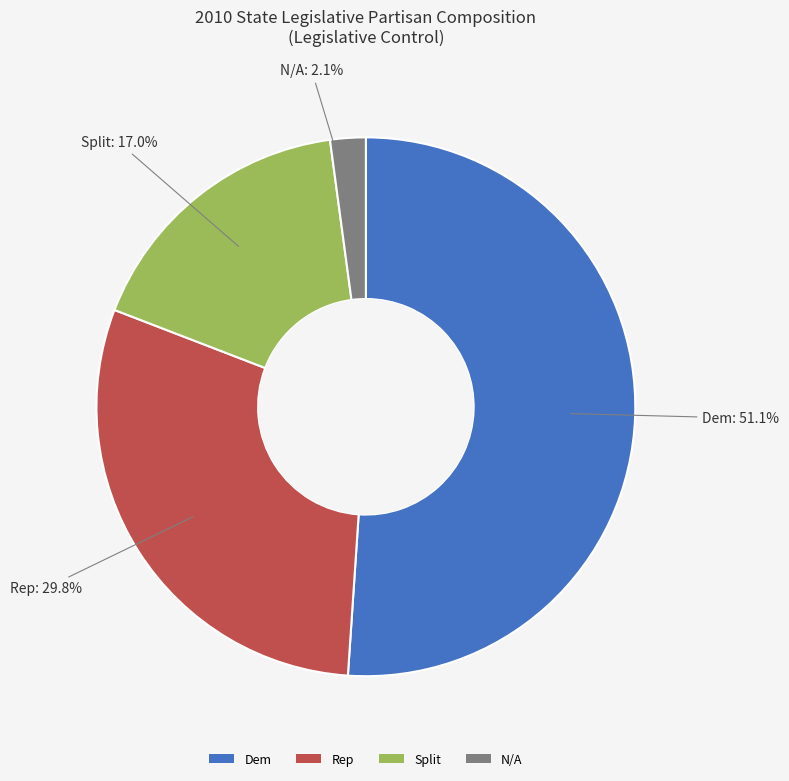

How many slices are in this pie chart?

4